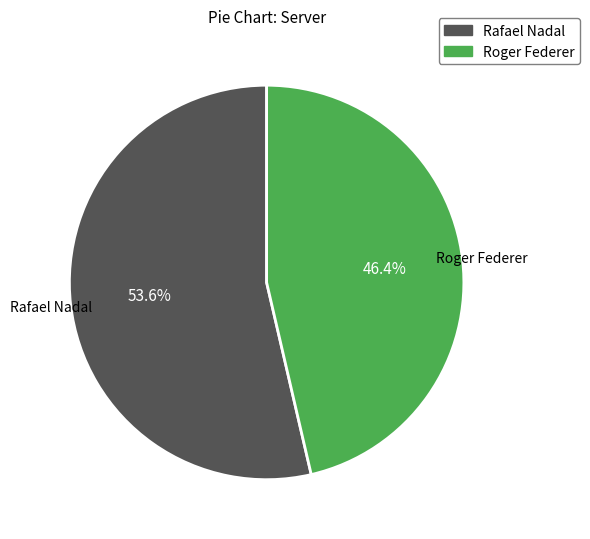

Is it true that Rafael Nadal is 43% of the pie?

False